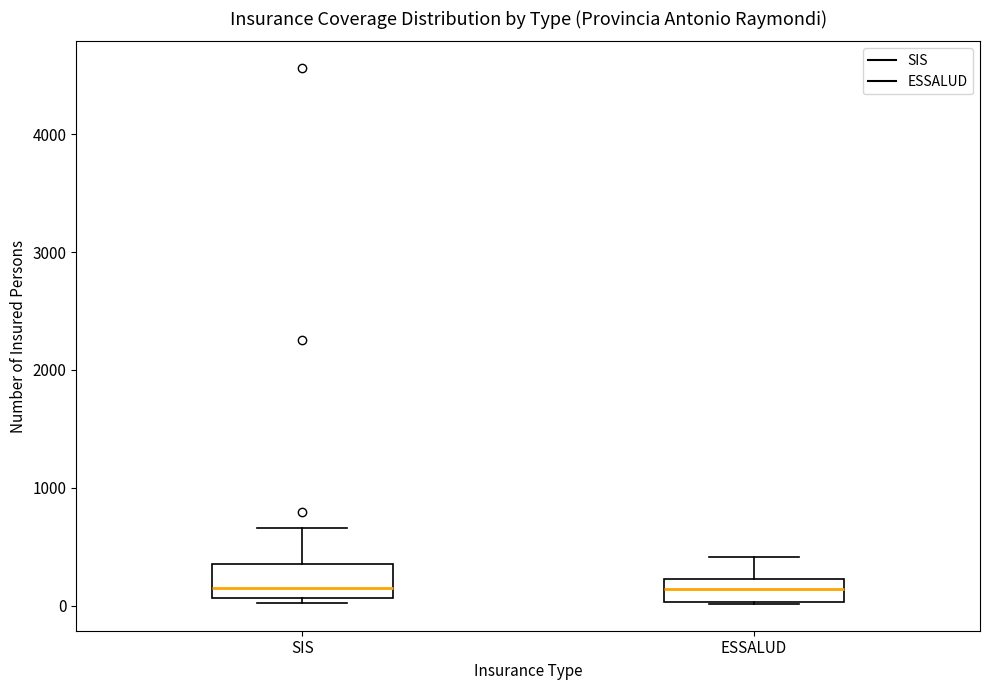

Reading left to right, transcribe this box plot: for each box, give where its median line is, the range the box spans, and where its two whiskers end, as read against the y-axis. The values are not printed on the chart, so give them approximately, as read against the axis.

SIS: median 100 (just above the box's lower edge), box 100 to 400, whiskers 0 to 700
ESSALUD: median 100, box 0 to 200, whiskers 0 to 400